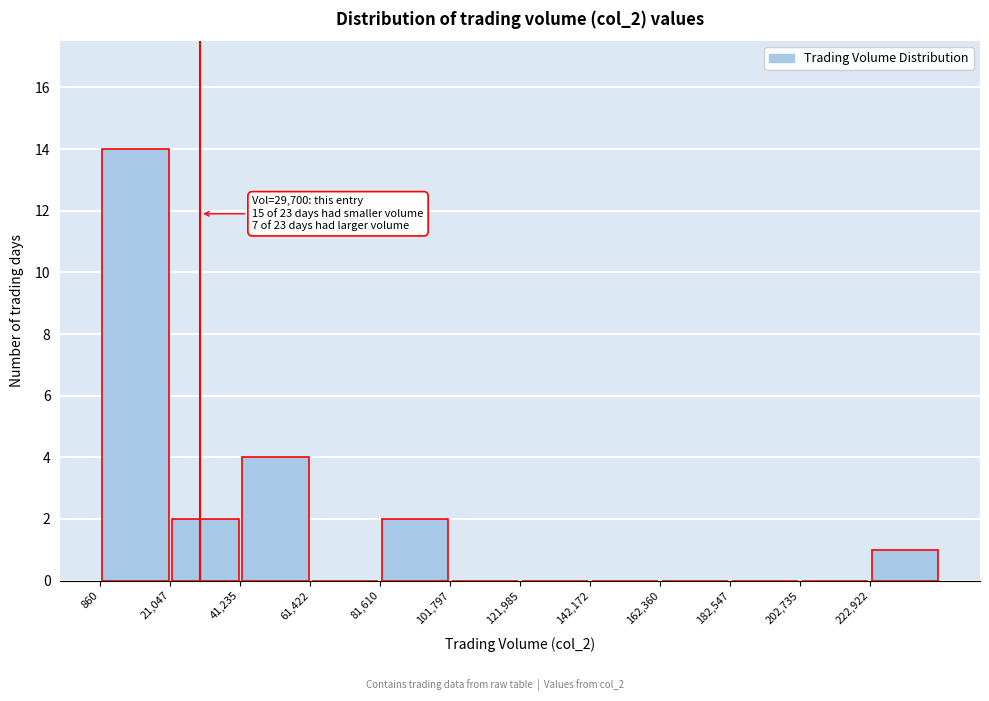

Which range on the x-axis has the tallest bar?

0 to 20000